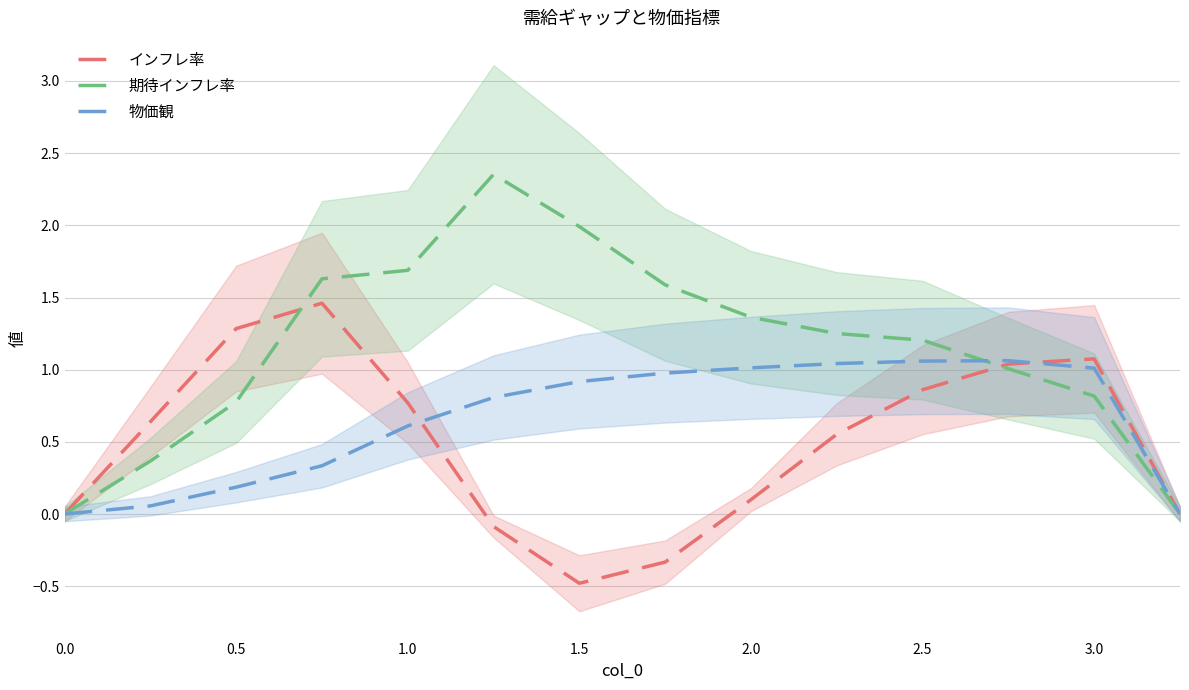

What is the difference between the maximum and minimum values in the 物価観 series?

1.1